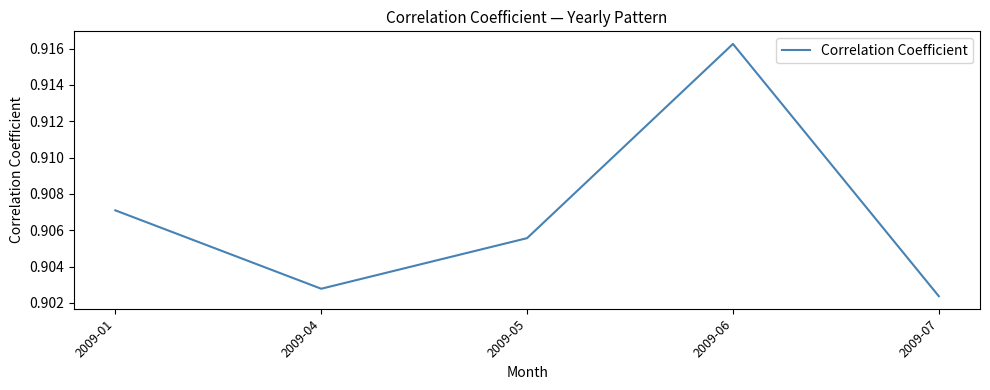

The value at 2009-06 is 1.6. True or false?

False